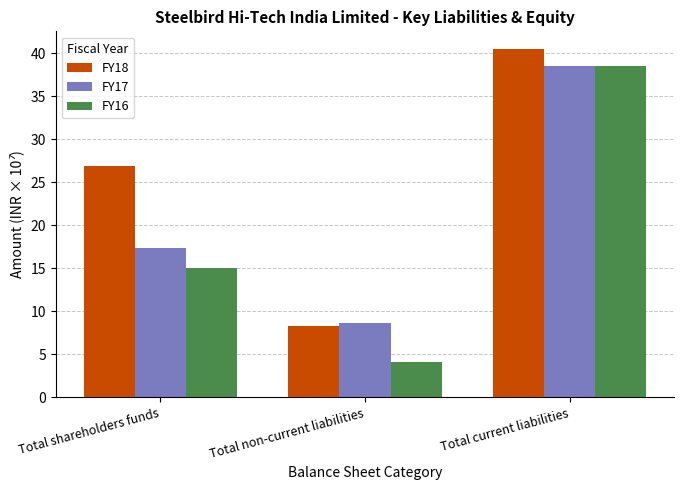

What is the average value of the FY17 series?

21.5